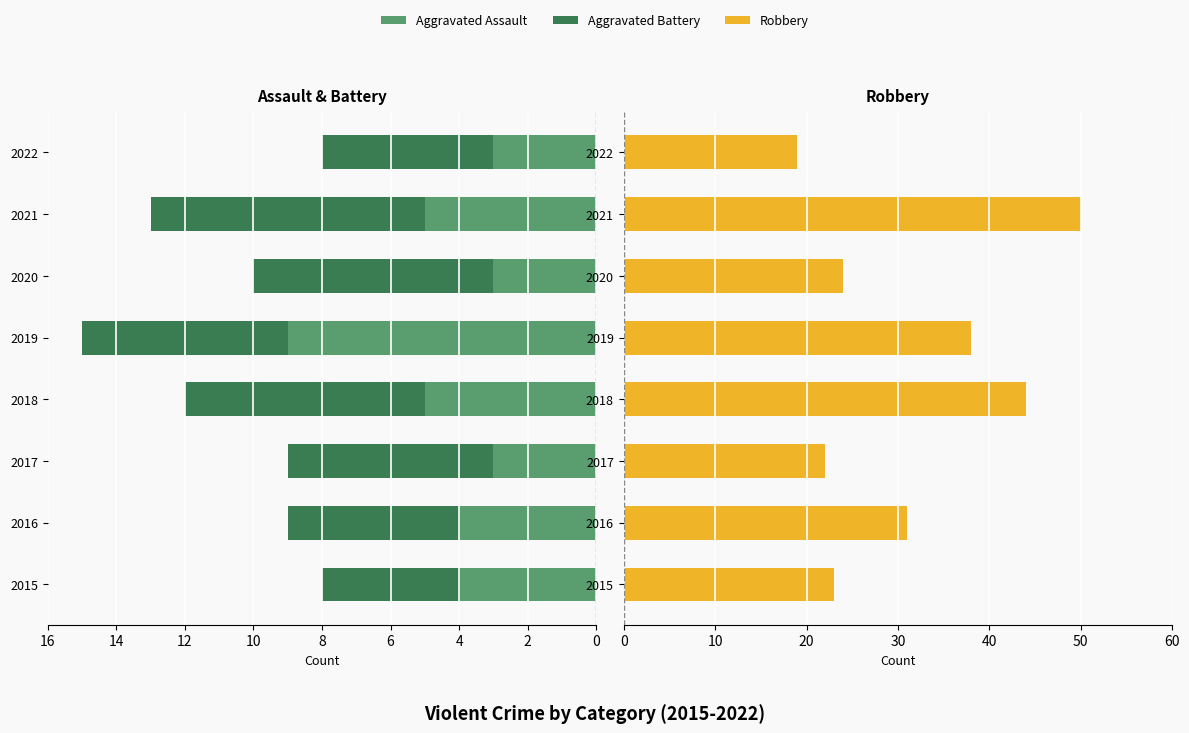

At 2016, list the series in order from smallest to largest.

Aggravated Battery, Aggravated Assault, Robbery